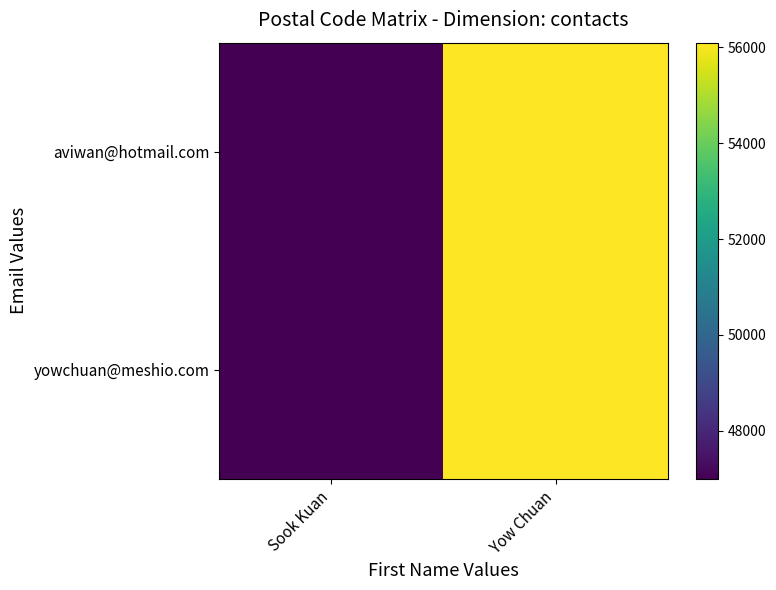

Which series changed the most between Sook Kuan and Yow Chuan?

aviwan@hotmail.com